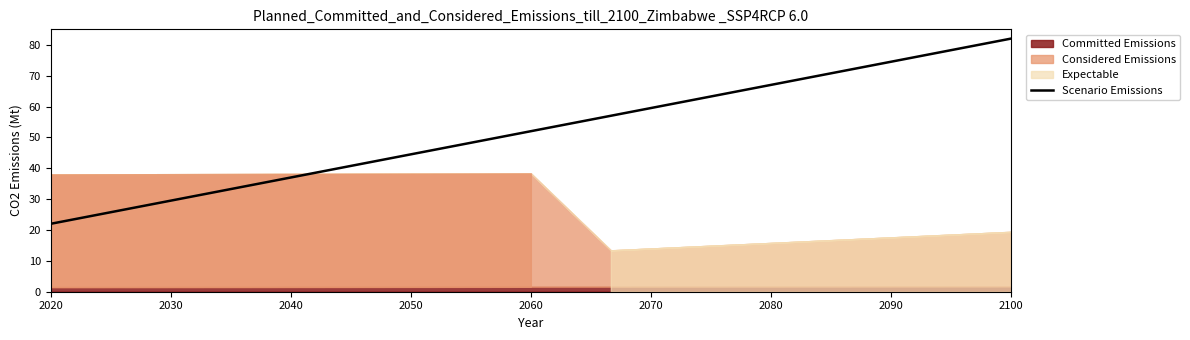

What is the maximum value shown in the chart?

82.0